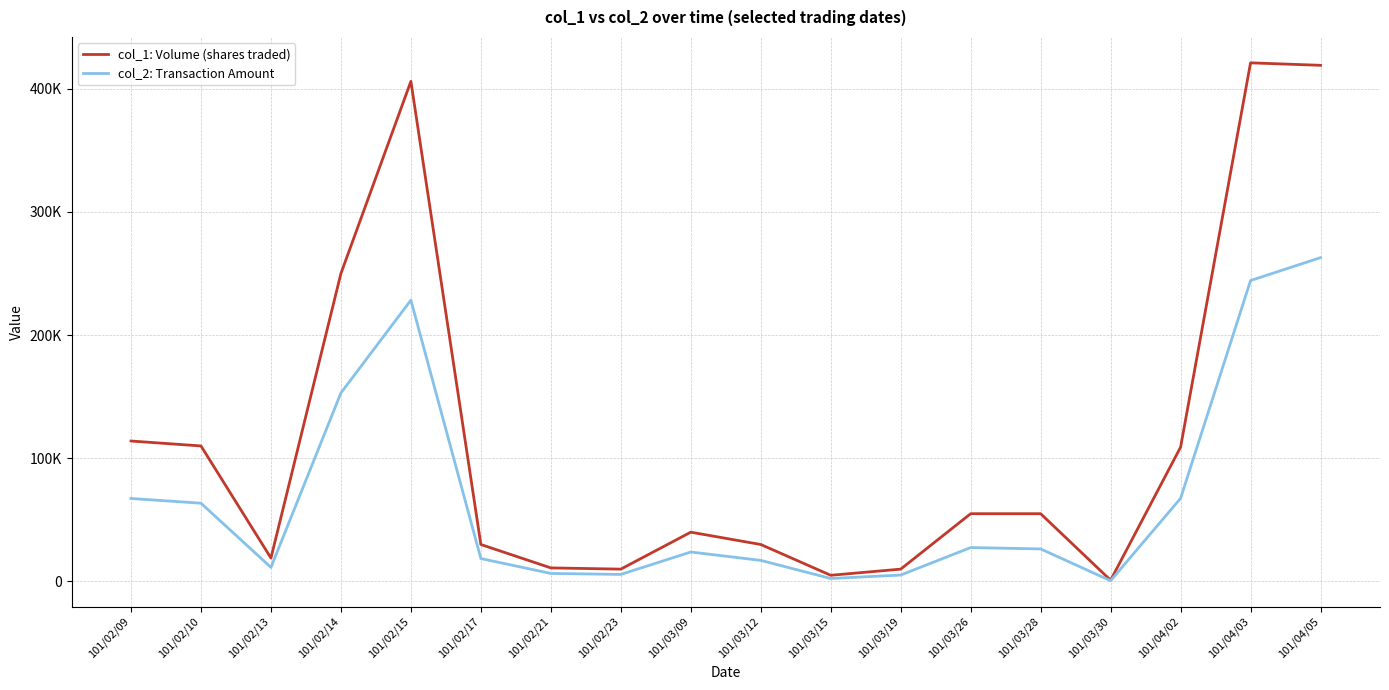

What is the minimum value shown in the chart?

590